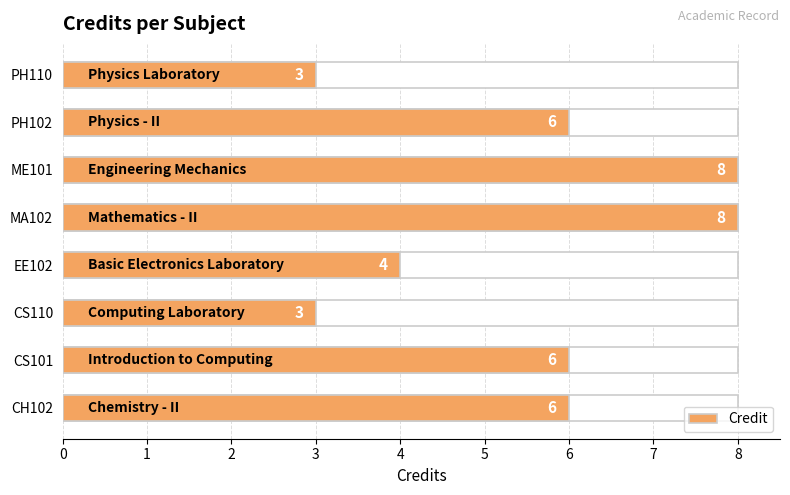

Rank the categories by value from highest to lowest.

MA102, ME101, CH102, CS101, PH102, EE102, CS110, PH110